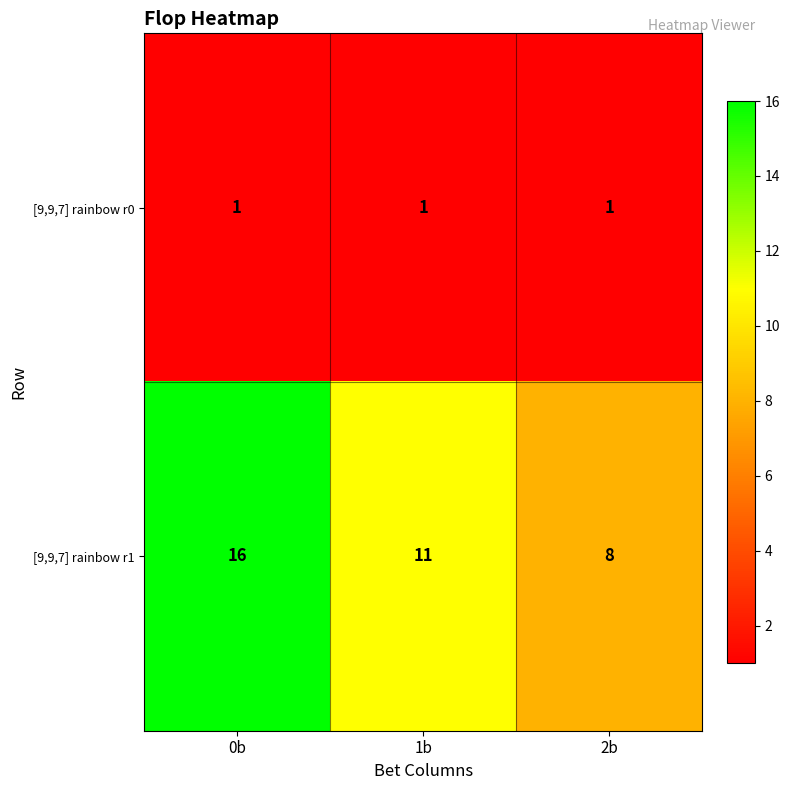

Reading left to right, extract all data points from this chart.

[9,9,7] rainbow r0: 0b=1	1b=1	2b=1
[9,9,7] rainbow r1: 0b=16	1b=11	2b=8